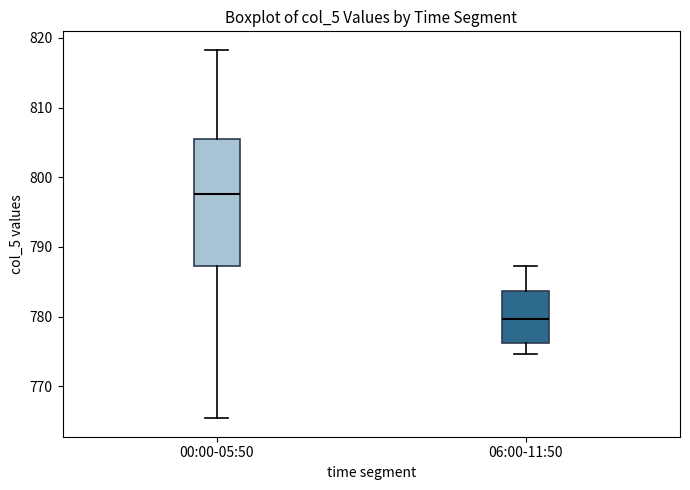

Which box has the highest median line?

00:00-05:50